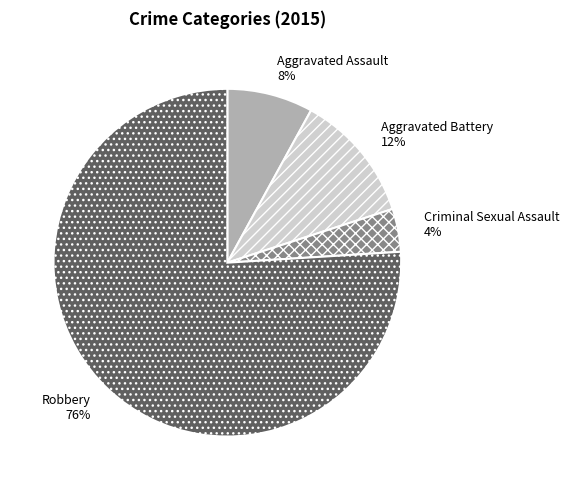

To the nearest percent, what percentage of the pie is Robbery?

76%